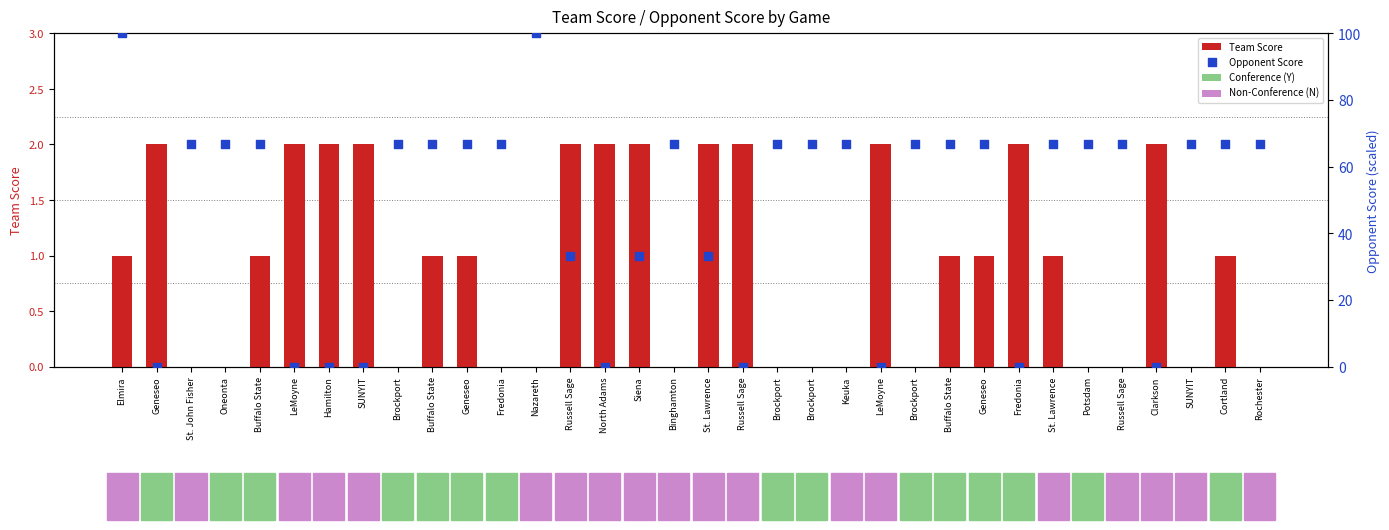

At how many categories does at least one series exceed 26?

25